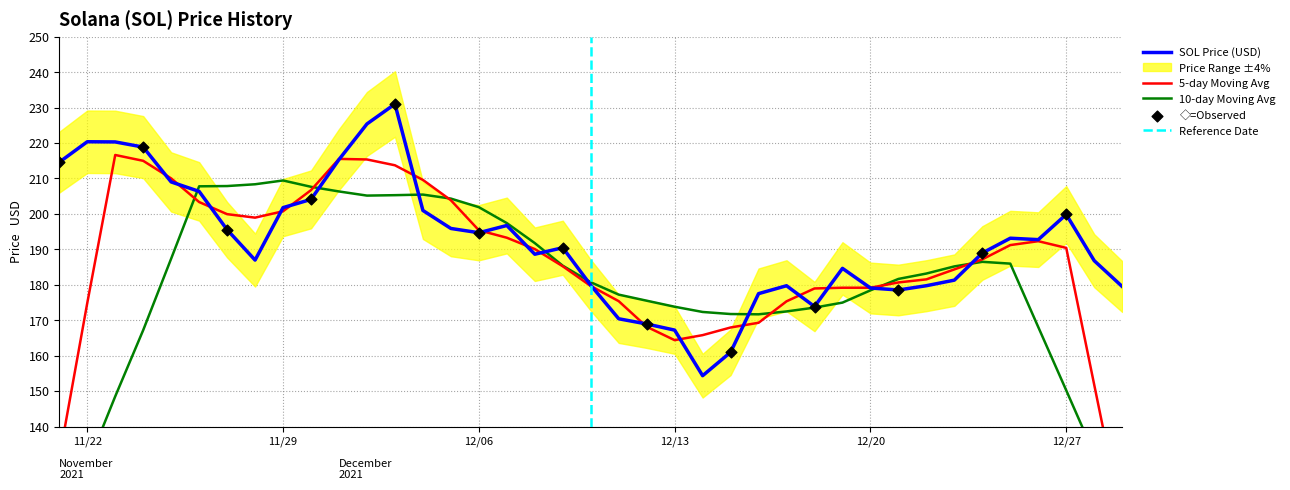

Approximately how many times larger is the value at 12/19/2021 compared to 12/24/2021?

1.0